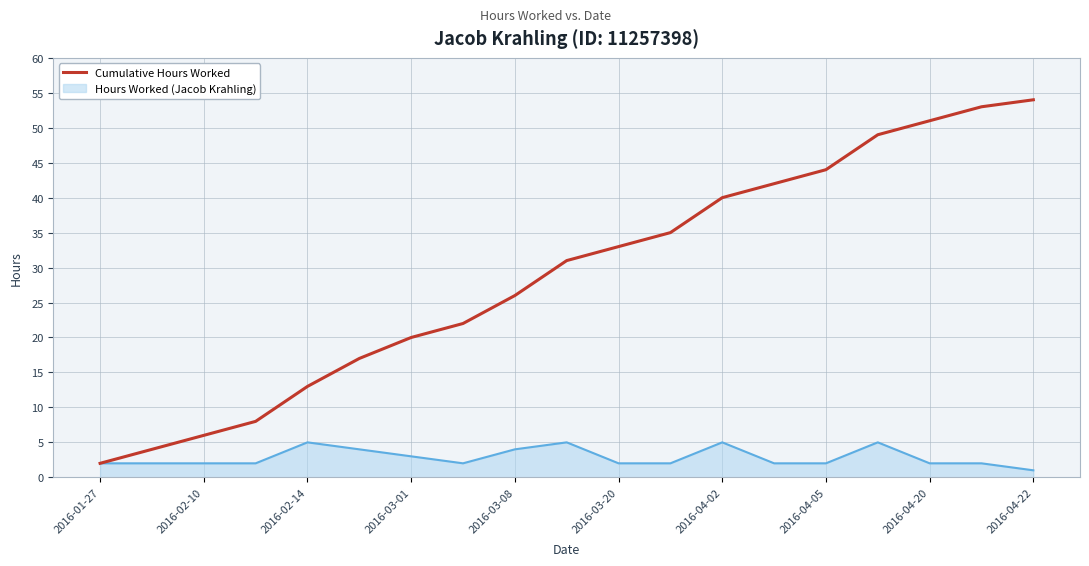

What is the maximum value shown in the chart?

54